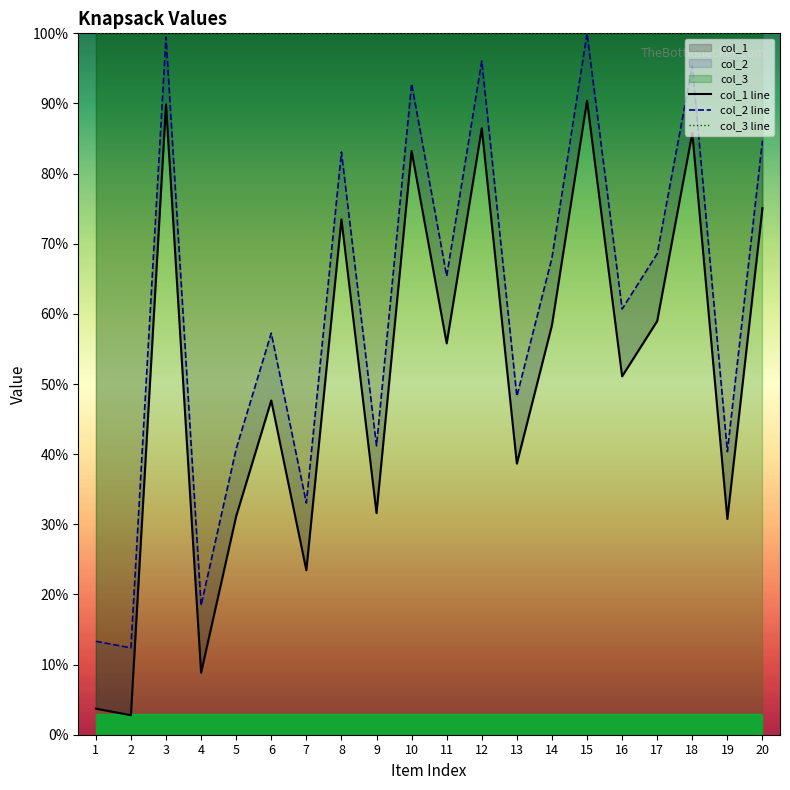

What is the value of the col_1 line point at the 4th from the left?

8.8